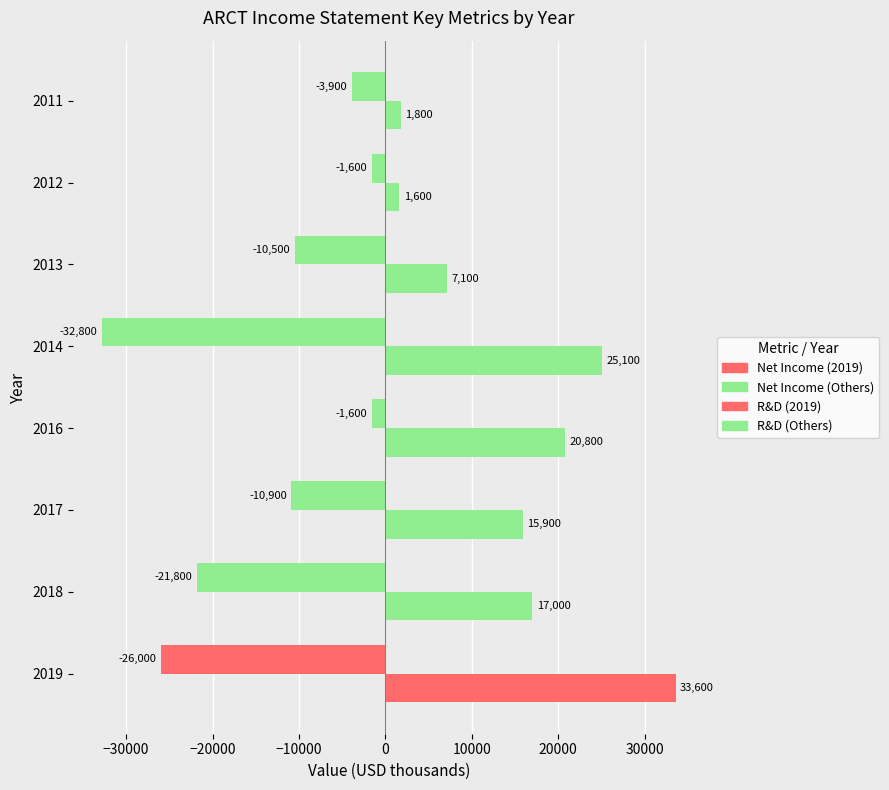

How many categories are shown in the chart?

8